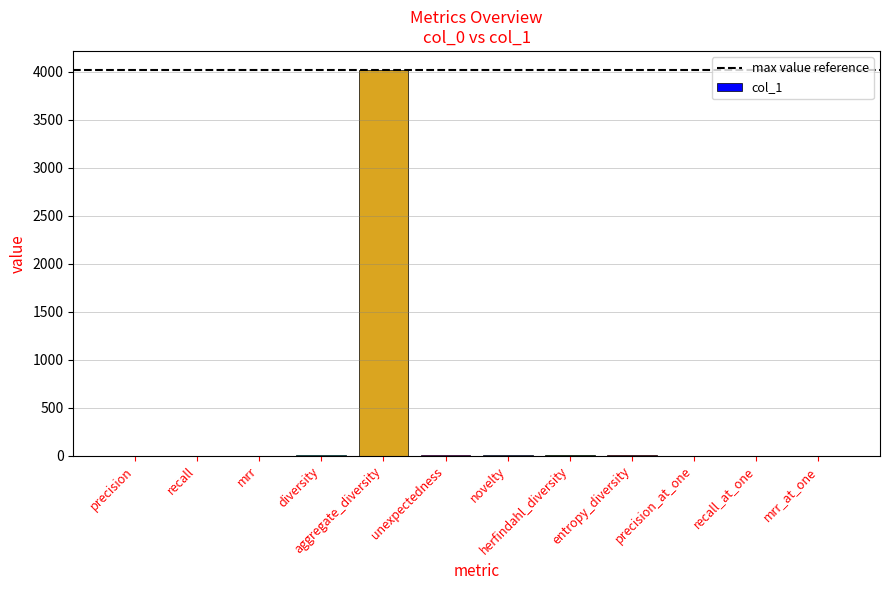

What is the greatest value displayed?

4015.0